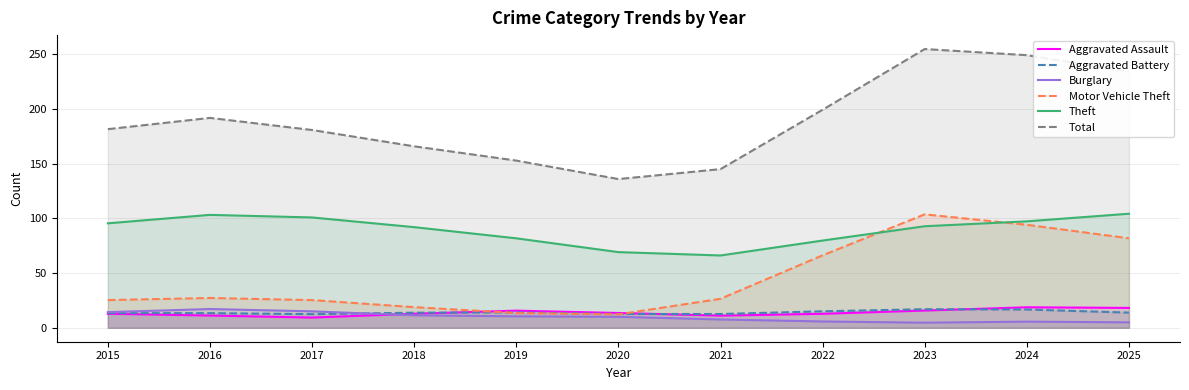

List the series in order of their peak value, lowest first.

Aggravated Battery, Burglary, Aggravated Assault, Motor Vehicle Theft, Theft, Total